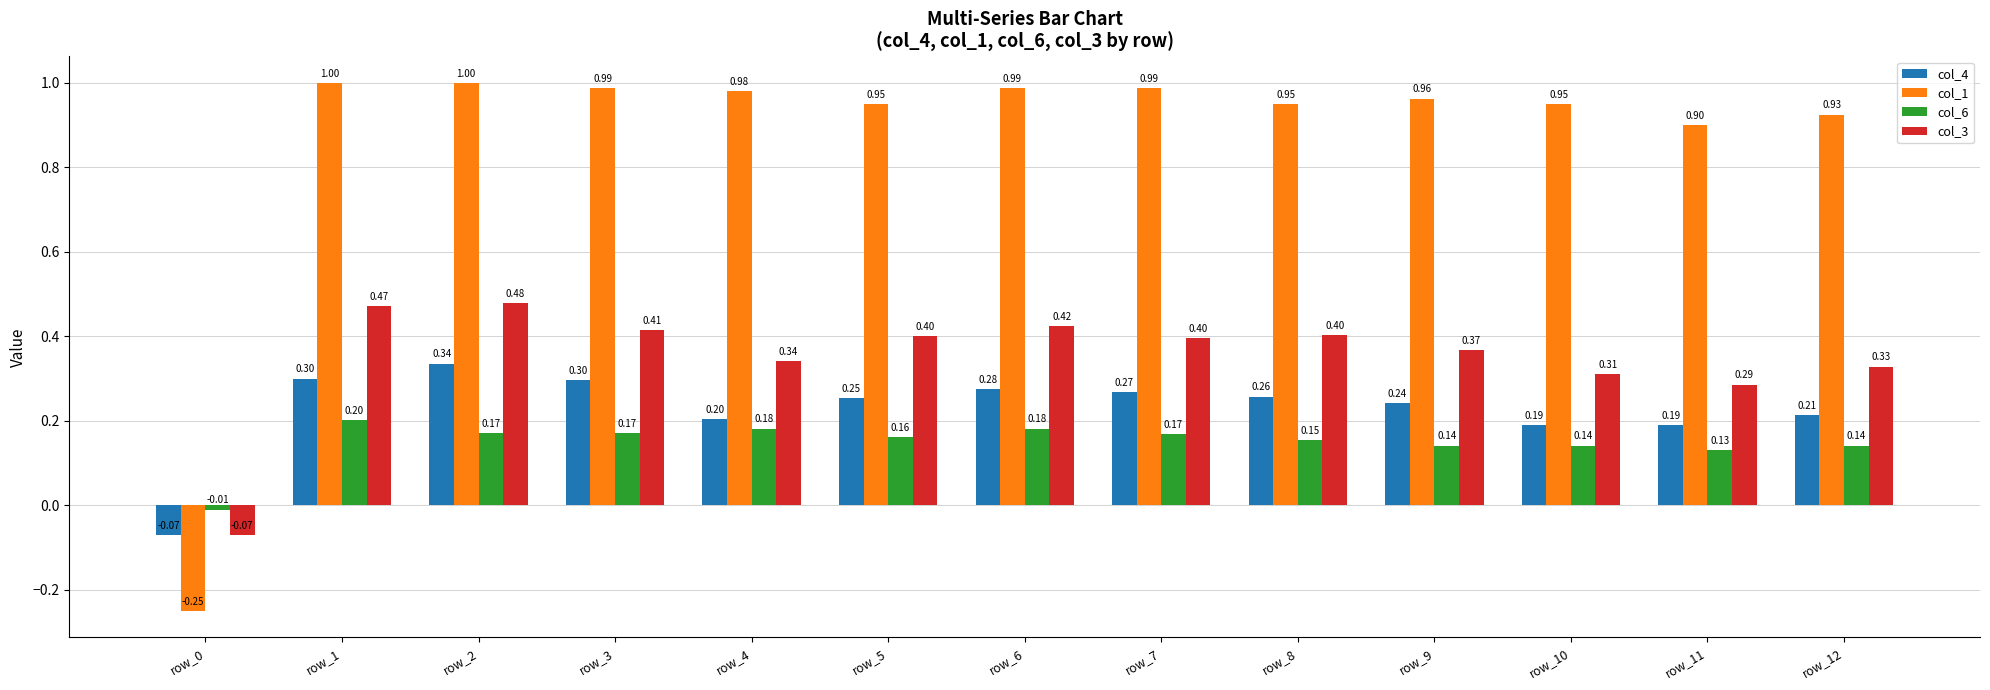

What is the sum of all col_1 values?

11.3